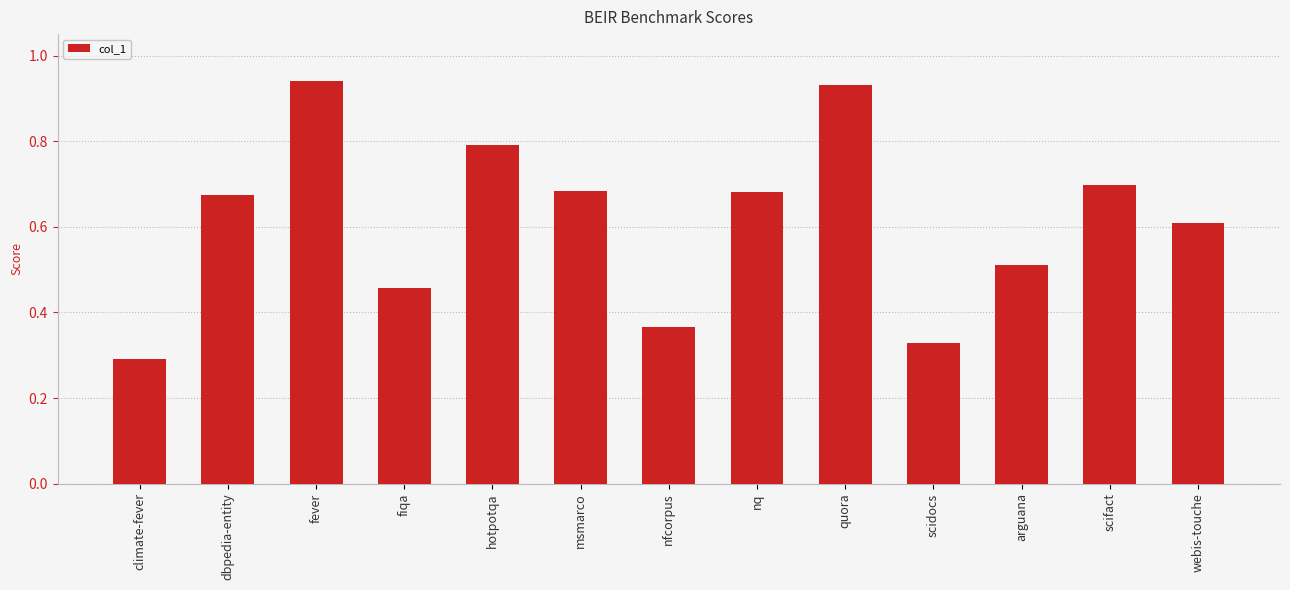

What is the sum of all values?

8.0